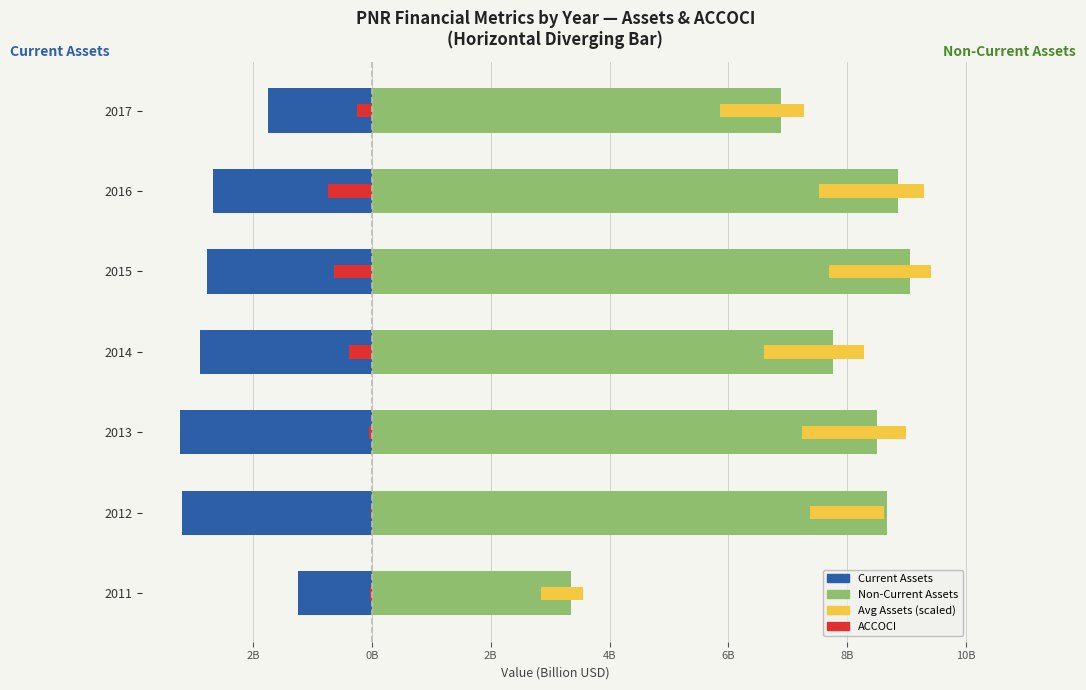

What is the difference between the maximum and minimum values in the Non-Current Assets (Right) series?

5.7